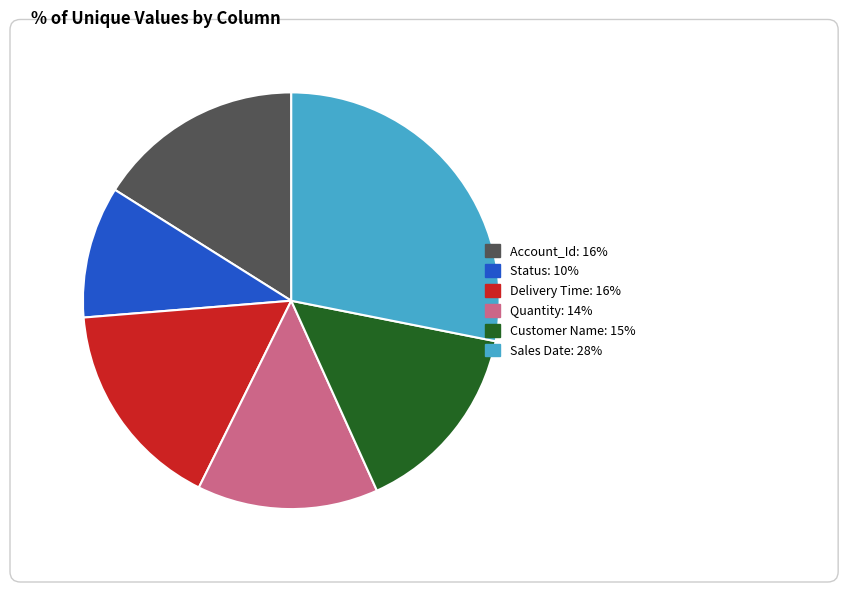

Does Customer Name account for over 50% of the chart?

No